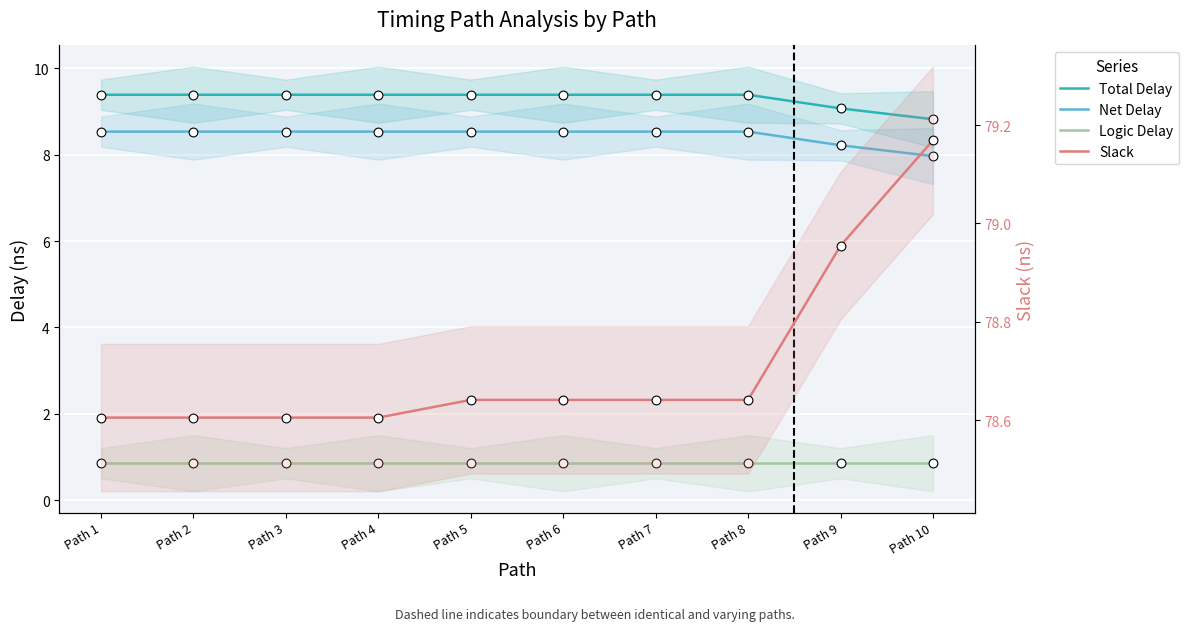

Which series has the largest total across all categories?

Slack